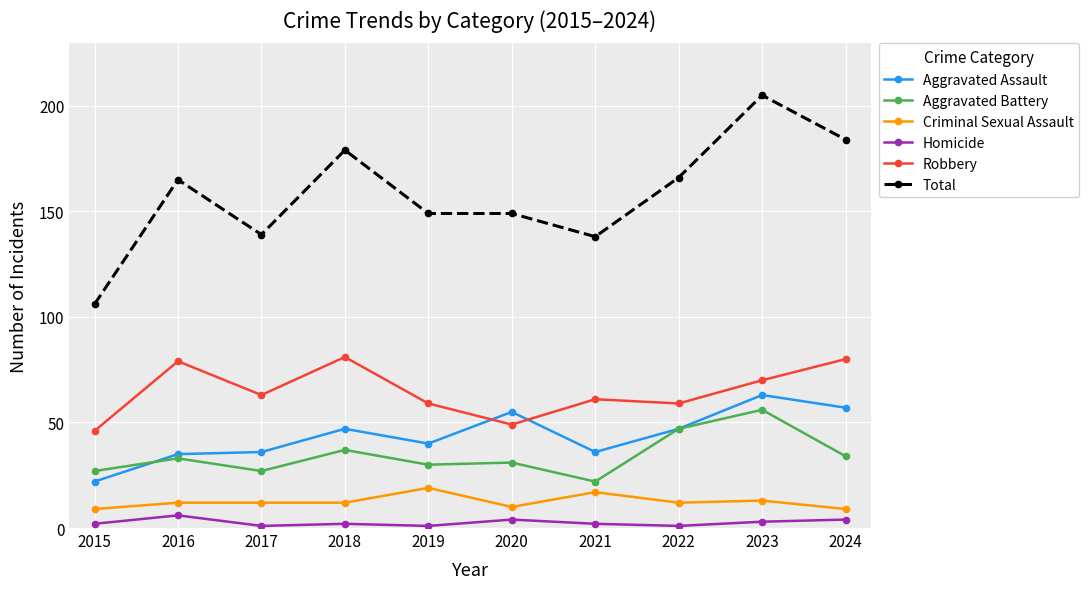

In Robbery, how many points are higher than both neighbors (excluding endpoints)?

3